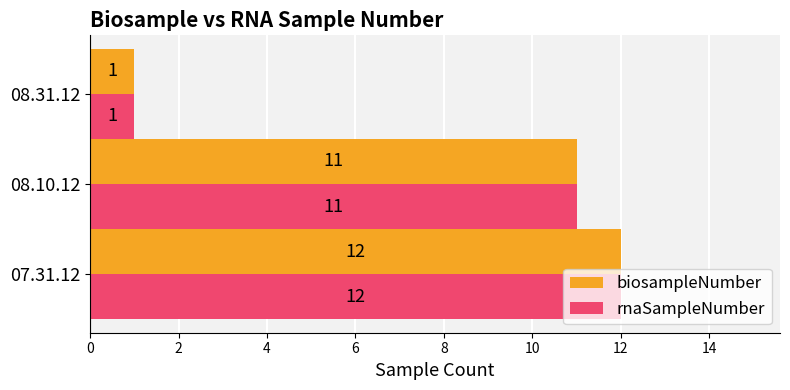

The biosampleNumber series shows 0 at 08.31.12. True or false?

False